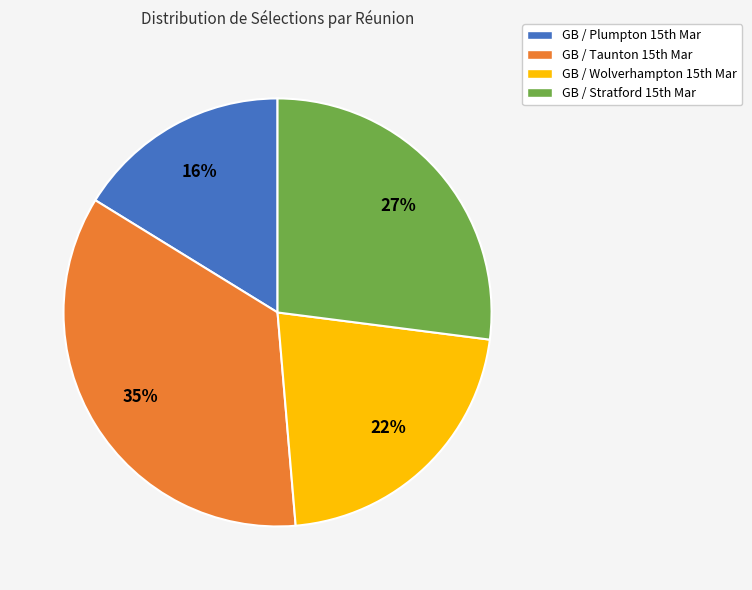

How many segments does this pie chart have?

4